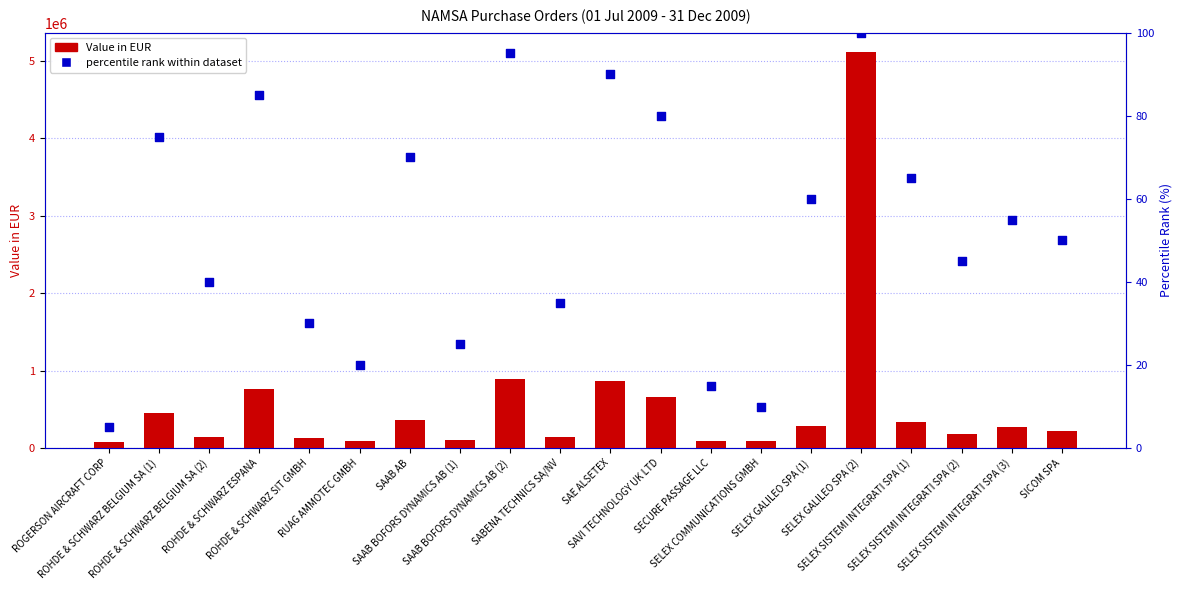

Which series has the largest Y range (max minus min)?

Value in EUR